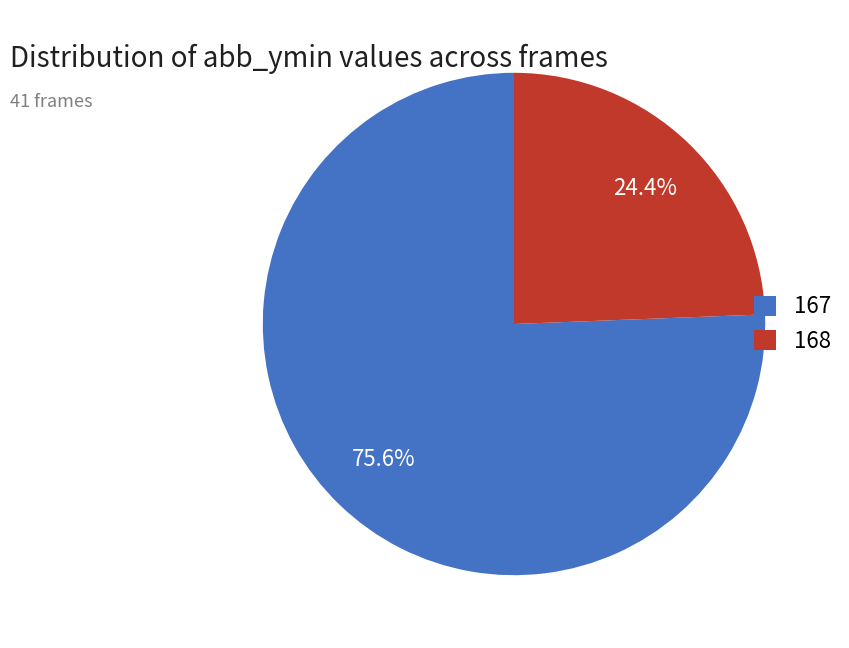

Does any single category account for the majority?

Yes